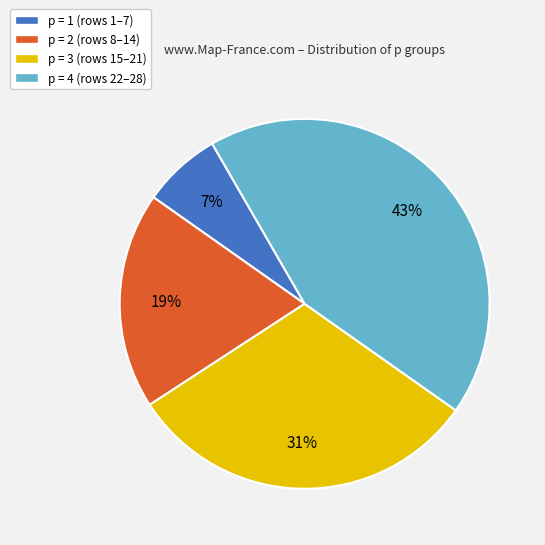

To the nearest percent, what is the average slice percentage?

25%